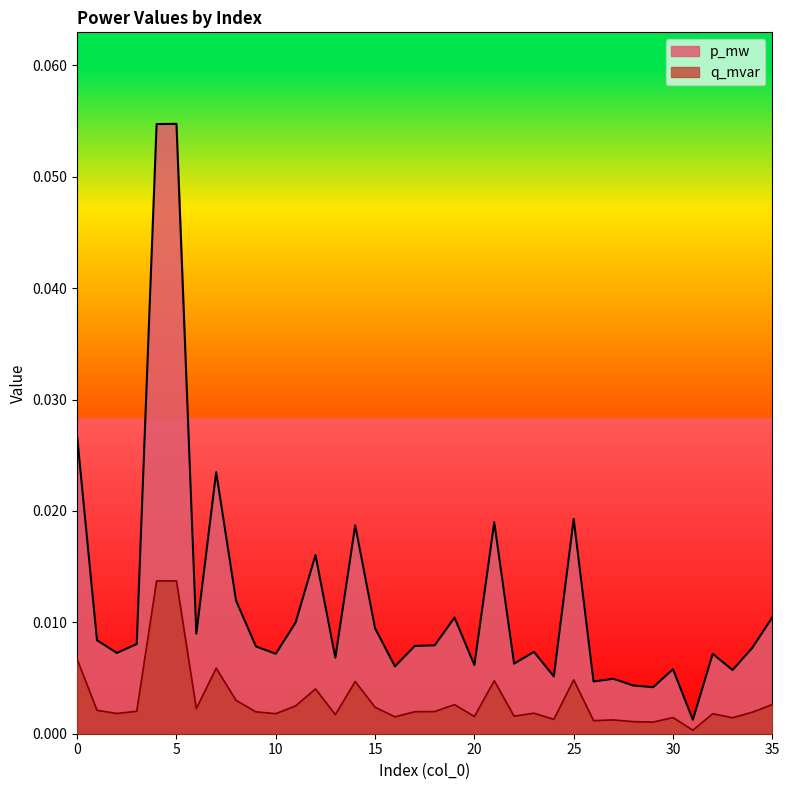

True or false: q_mvar has a value of 0.0 at 32.

True